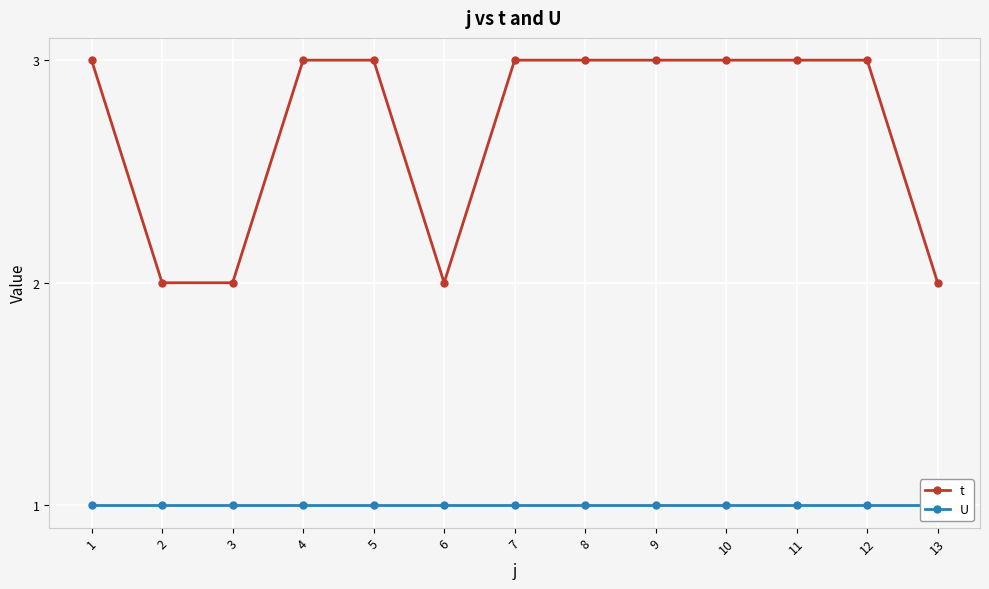

True or false: U and t intersect in this chart.

False